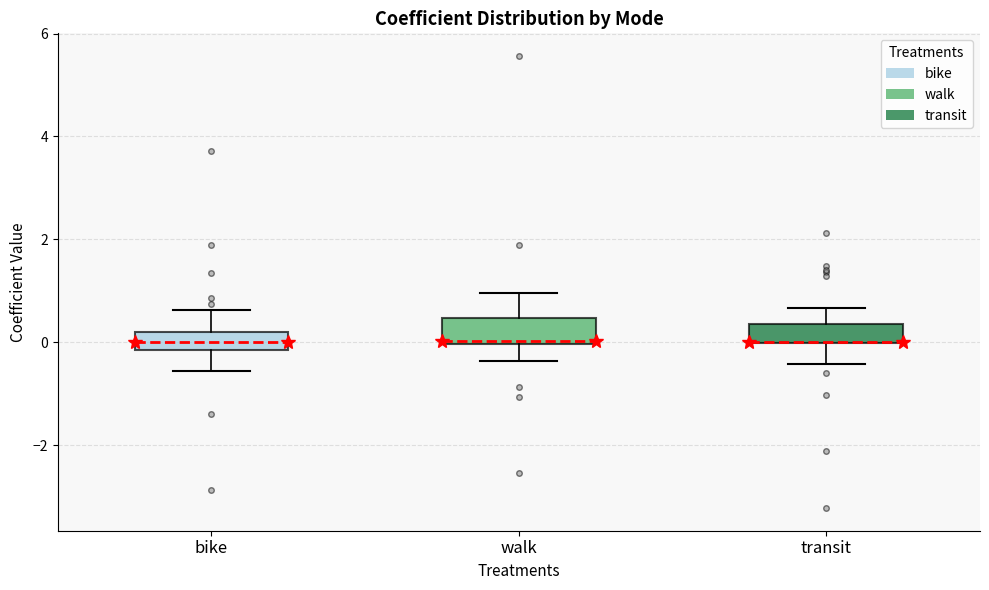

Where does the upper whisker of the box for transit end on the y-axis? The values are not printed on the chart, so give them approximately, as read against the axis.

0.6